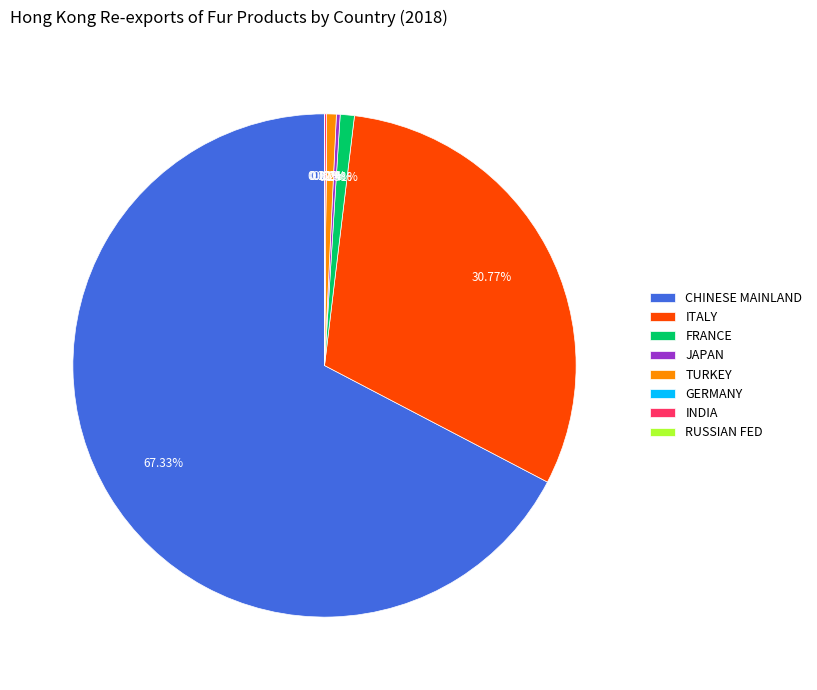

Does TURKEY account for over 50% of the chart?

No